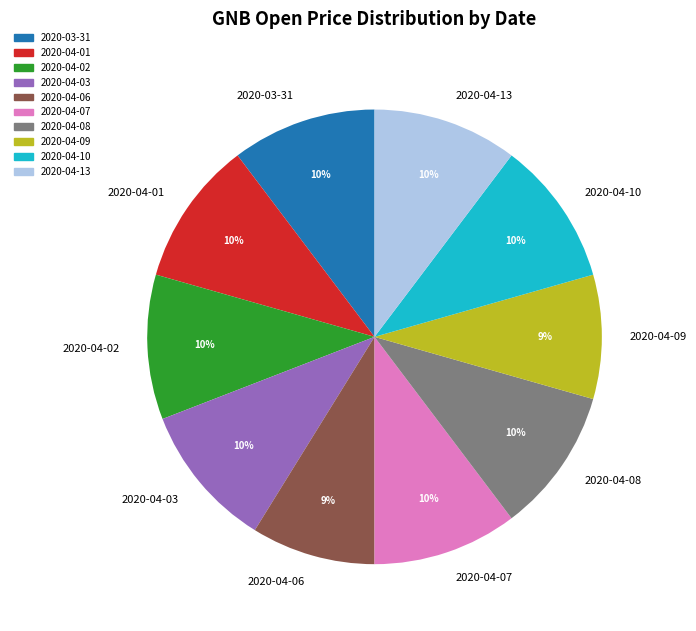

To the nearest percent, what is the average slice percentage?

10%